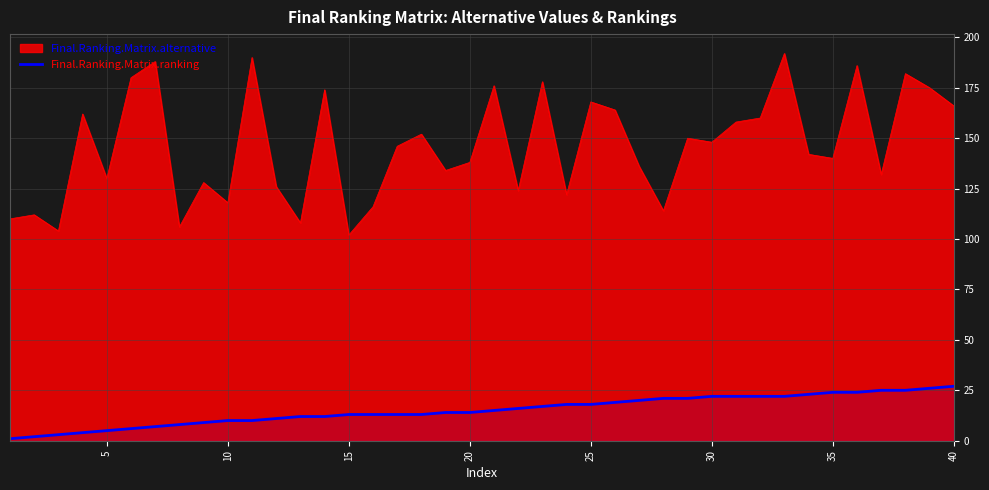

Which series has the largest total across all categories?

Final.Ranking.Matrix.alternative